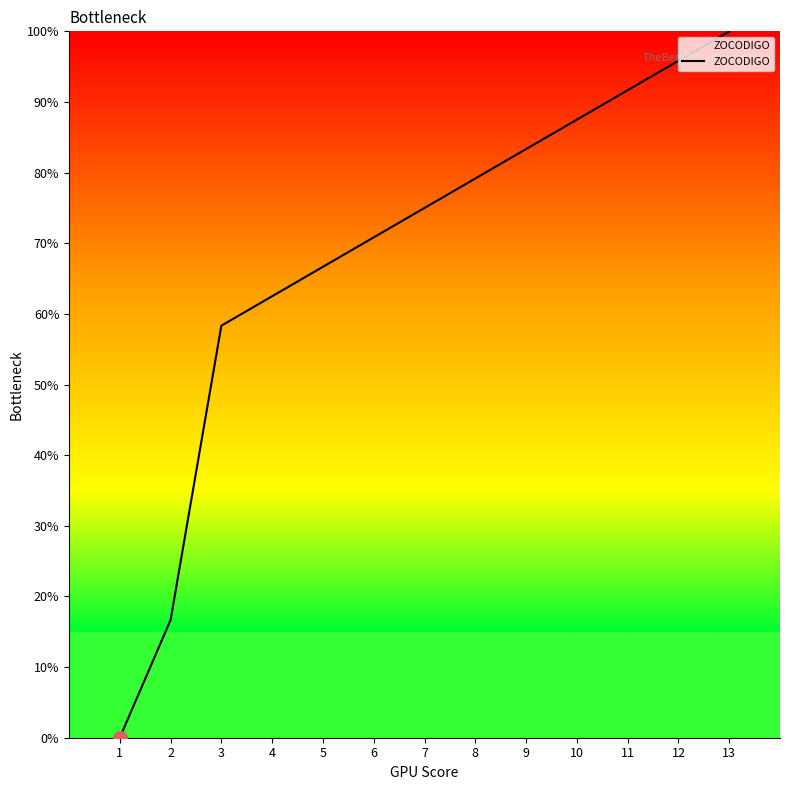

Between 7 and 12, which is larger?

12